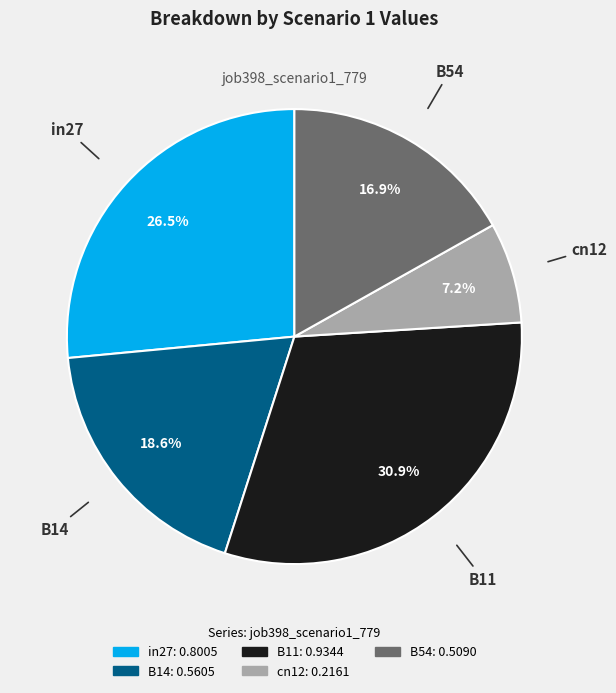

True or false: B14 accounts for 12% of the total.

False